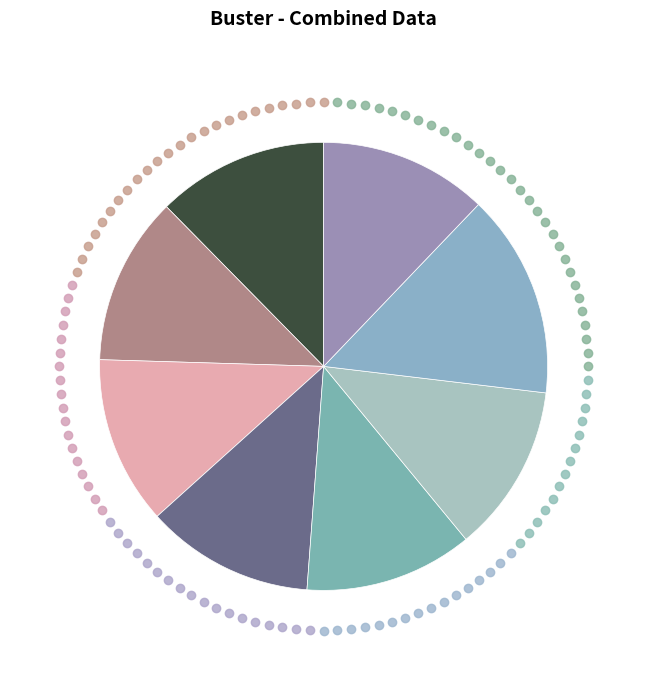

How many slices are in this pie chart?

8